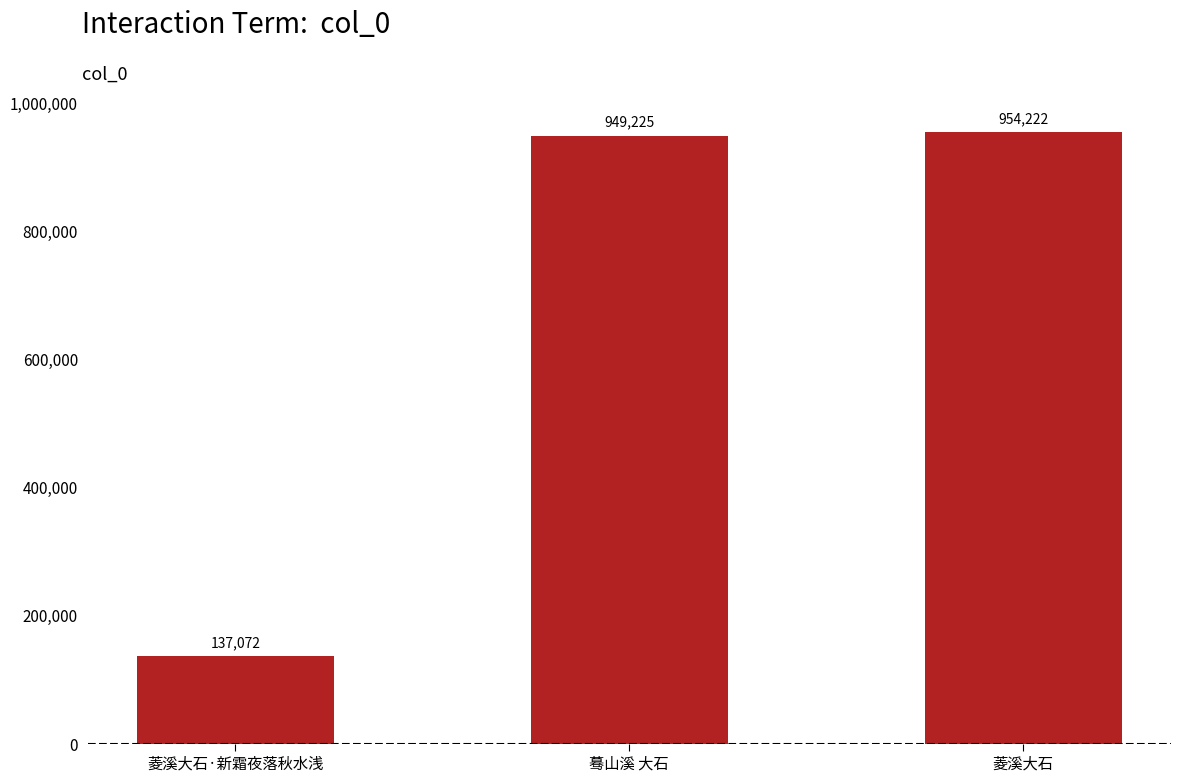

What is the ratio of the value at 菱溪大石 to the value at 蓦山溪 大石?

1.0